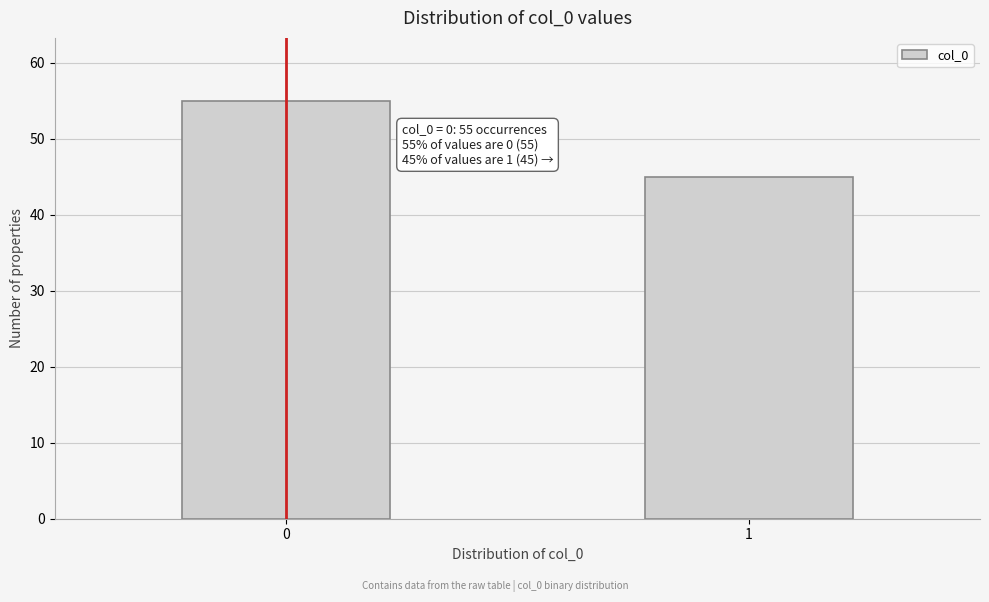

Reading left to right, extract all data points from this chart.

55	45